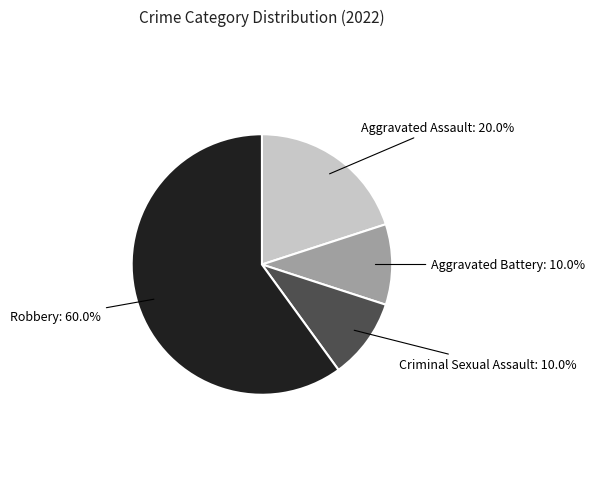

Is there a majority slice in this chart?

Yes